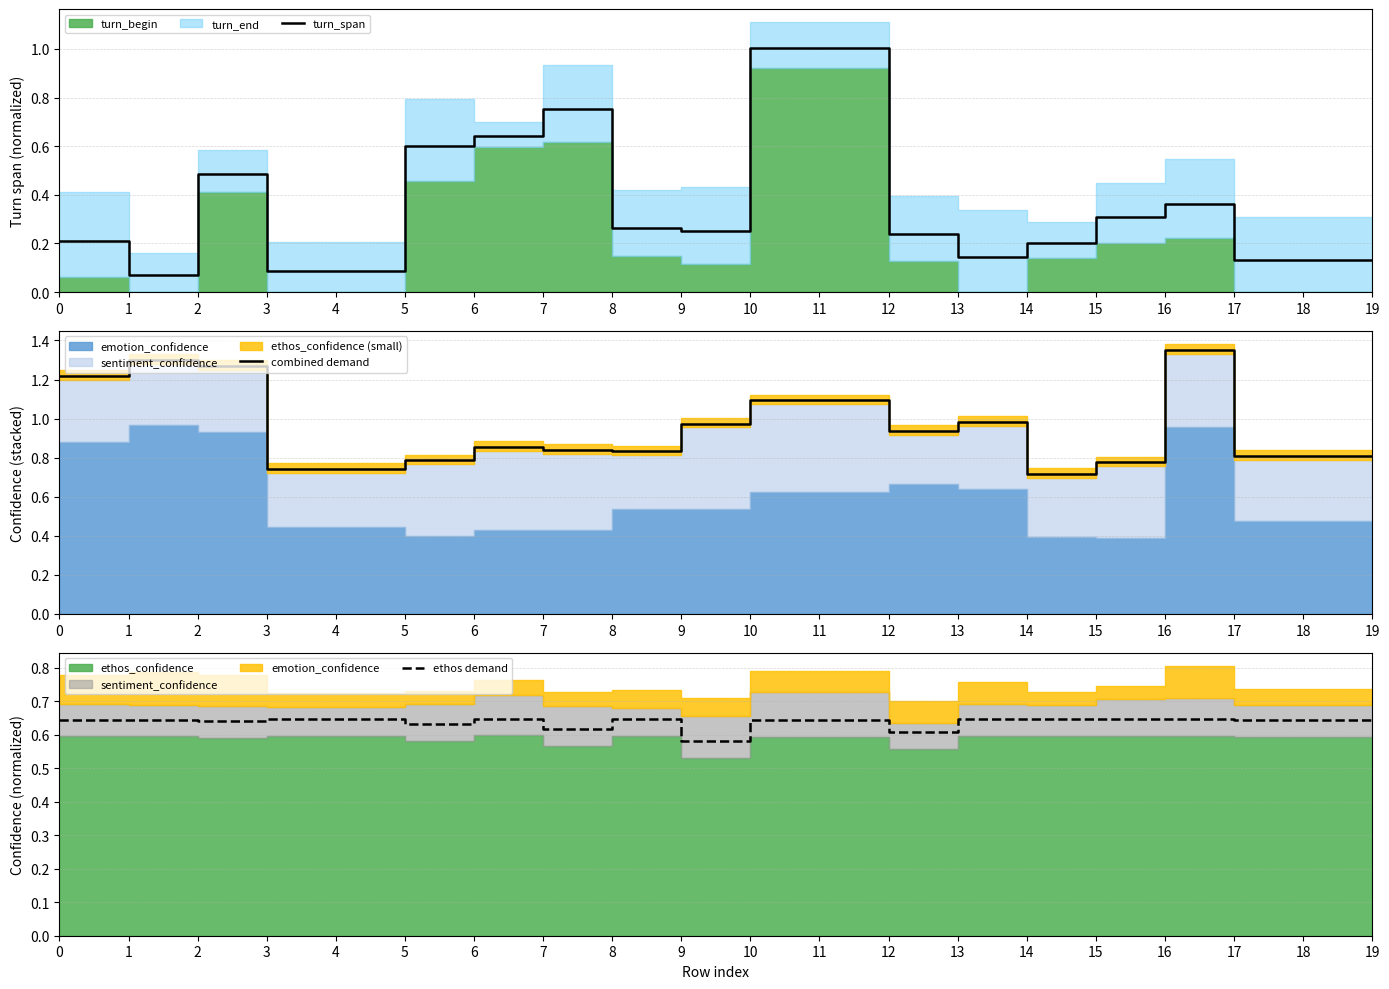

Which series has the largest total across all categories?

combined demand